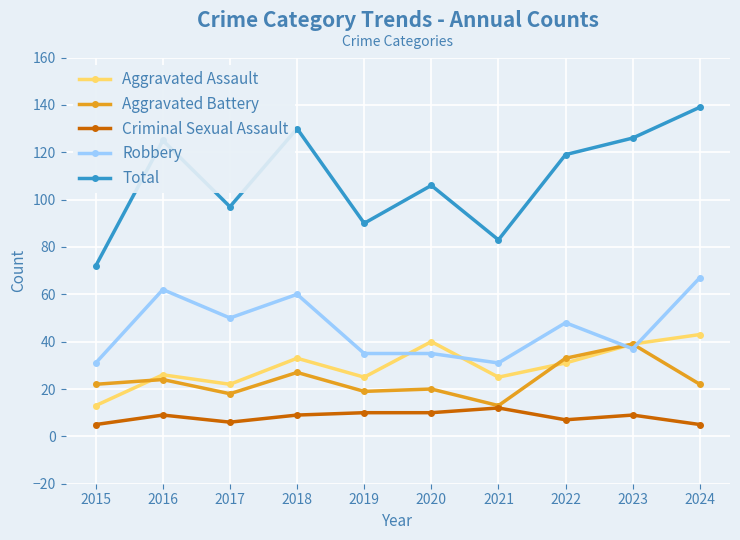

Between which two adjacent categories do Robbery and Aggravated Assault first intersect?

2019 and 2020